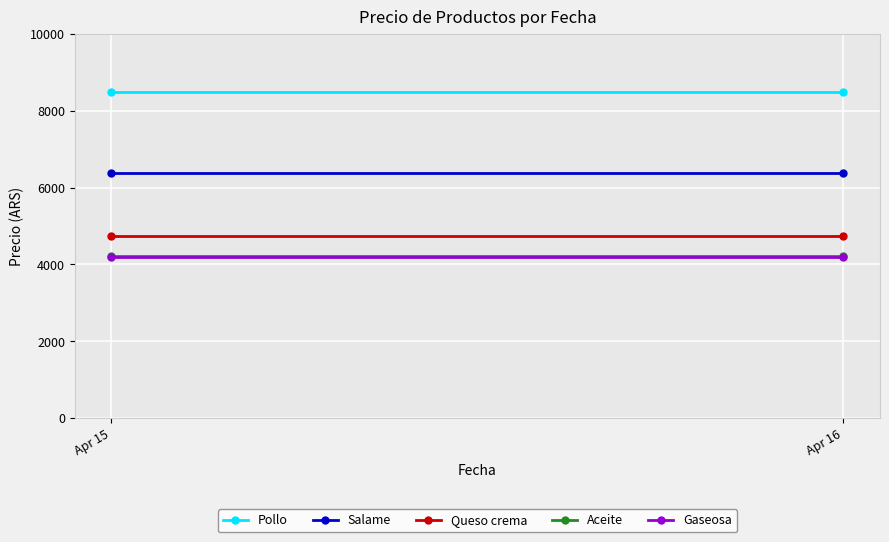

Reading left to right, transcribe all the data shown in this chart.

Pollo: Apr 15=8497.5	Apr 16=8497.5
Salame: Apr 15=6376.0	Apr 16=6376.0
Queso crema: Apr 15=4750.0	Apr 16=4750.0
Aceite: Apr 15=4218.0	Apr 16=4218.0
Gaseosa: Apr 15=4200.0	Apr 16=4200.0